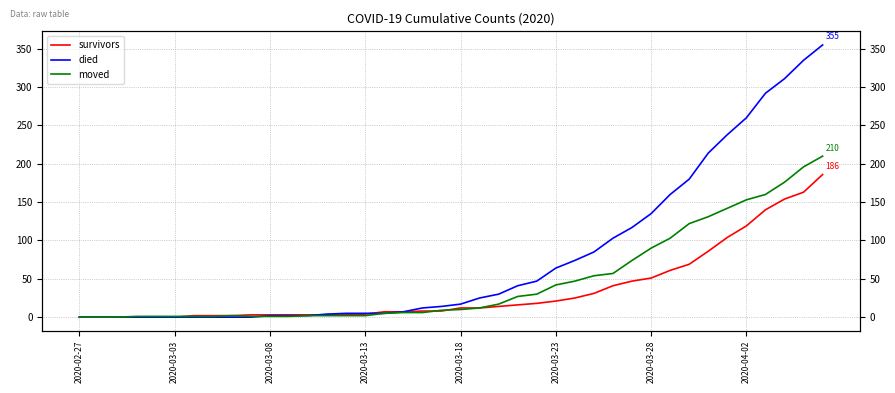

Rank the series at 34 from lowest to highest value.

survivors, moved, died